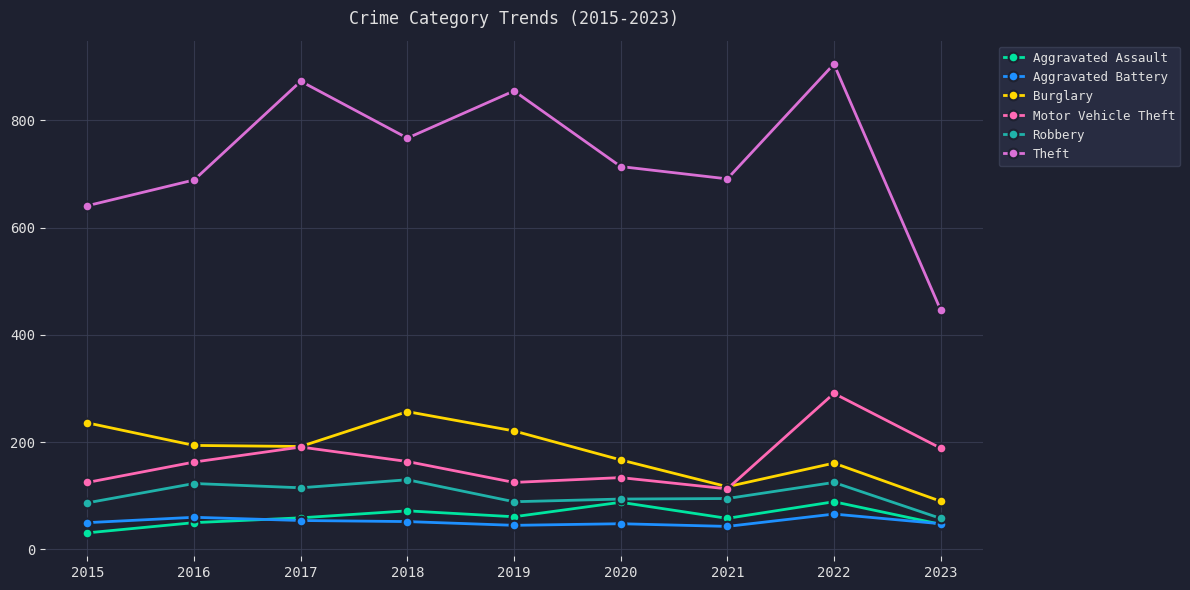

In Aggravated Assault, how many points are higher than both neighbors (excluding endpoints)?

3